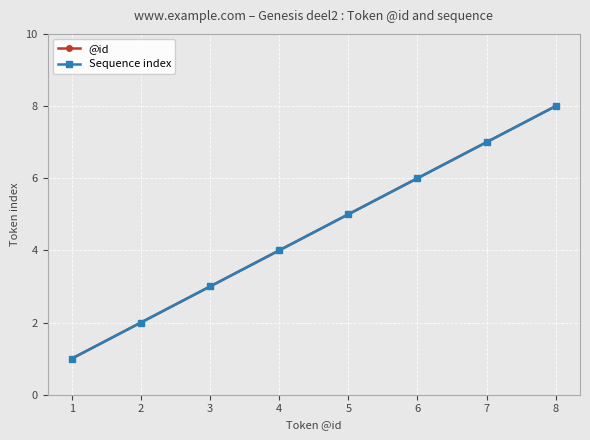

Where does the Sequence index series first go above 5?

6